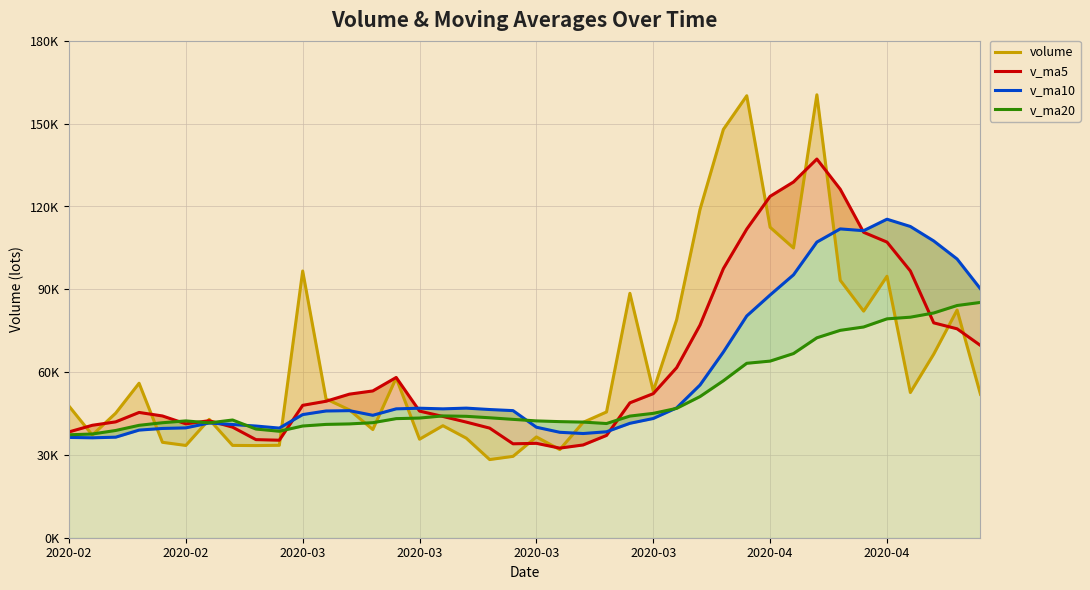

What is the sum of the v_ma5 values at 39 and 38?

145344.4